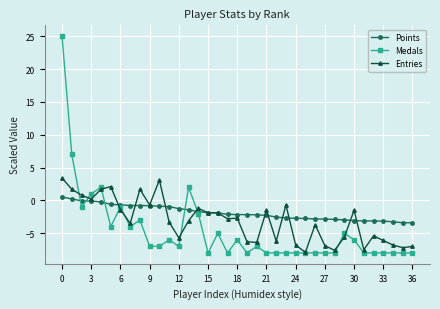

Which series has the largest total across all categories?

Points